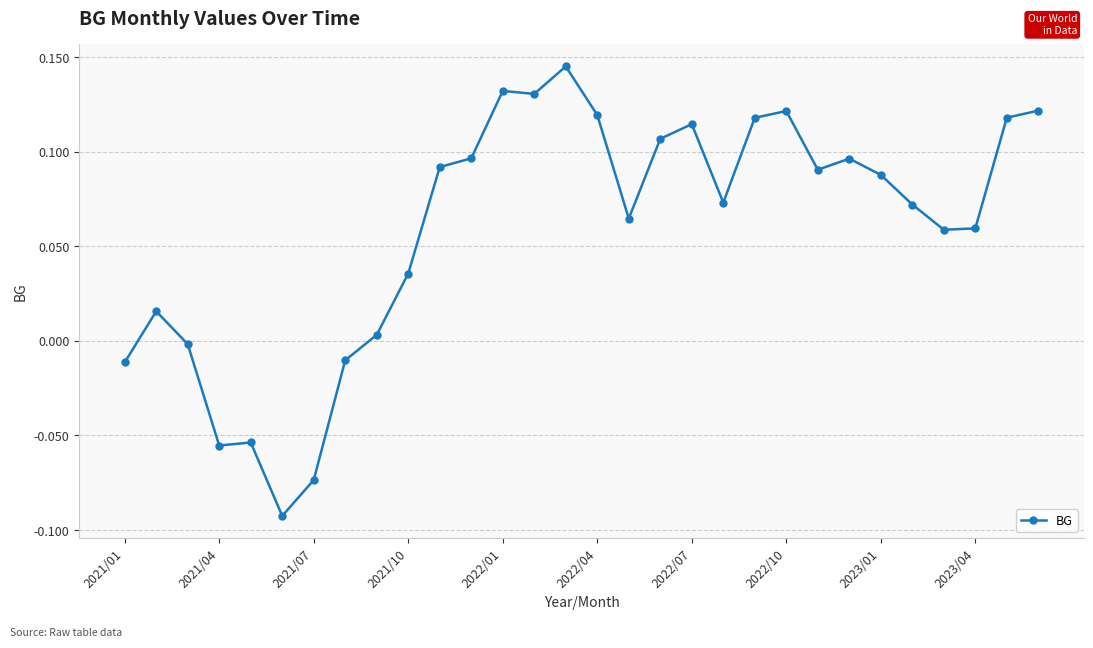

True or false: there are more than 0 points higher than both neighbors.

True